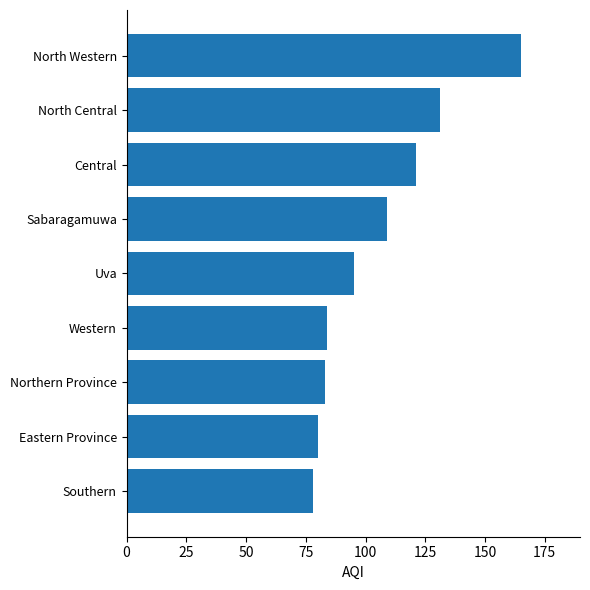

What is the difference between the second highest and second lowest values?

51